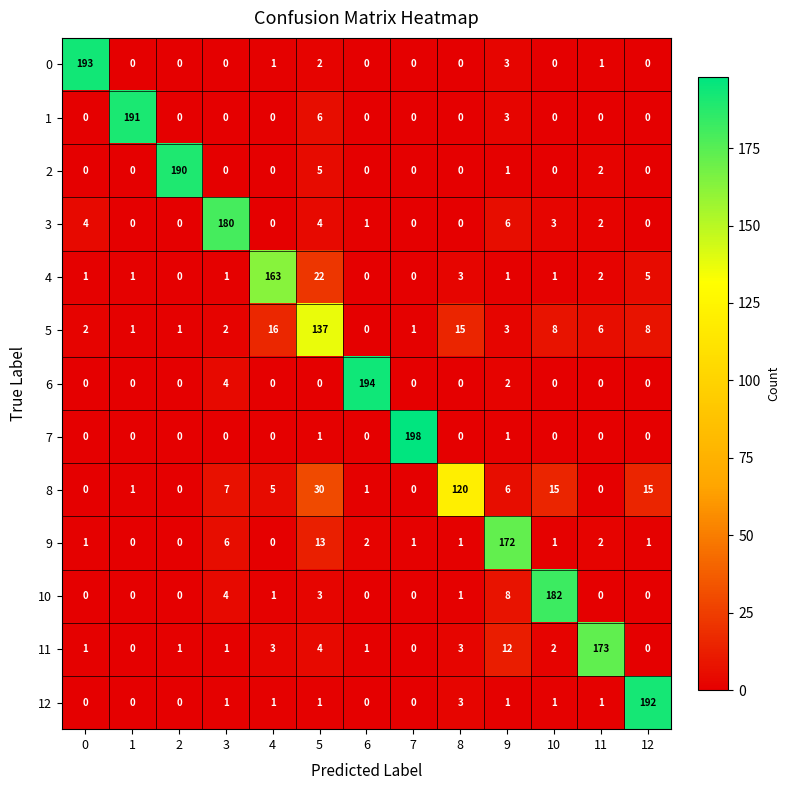

What is the average value of the 12 series?

15